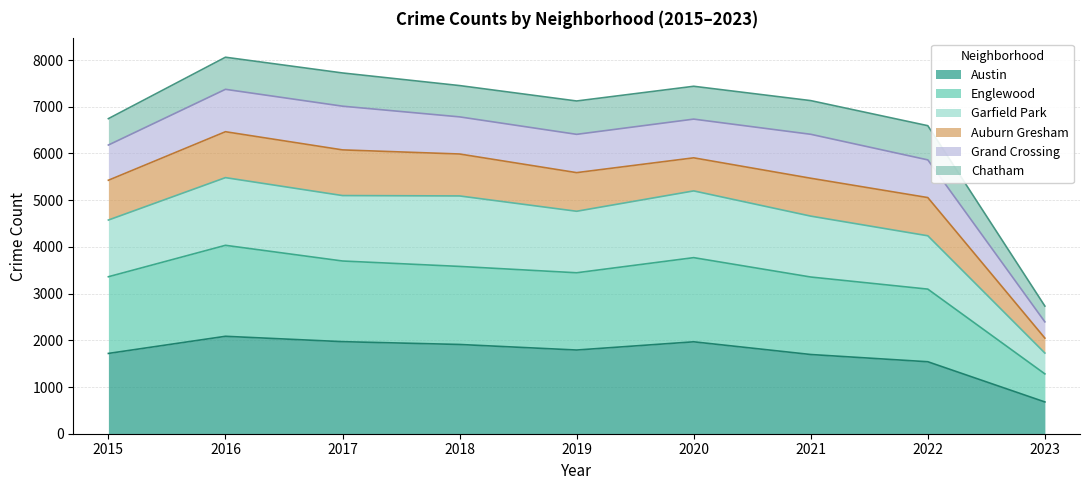

At which category does Englewood reach its first local valley?

2019